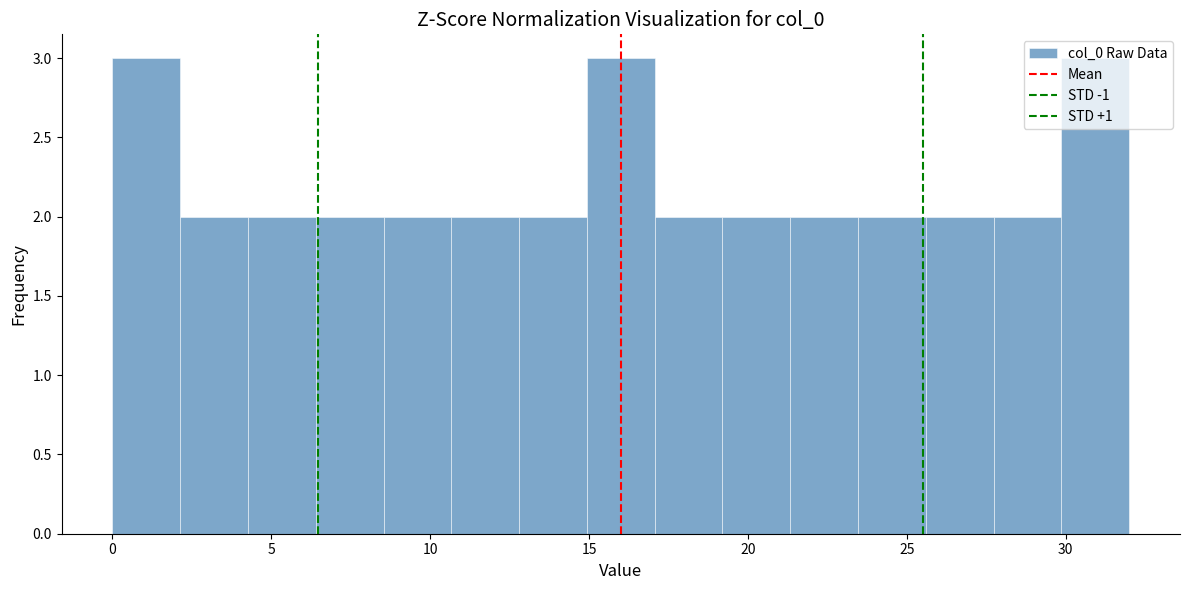

How tall is the bar that spans 30.0 to 32.0 on the x-axis? Neither the bar edges nor the heights are printed on the chart, so give them approximately, as read against the axes.

3